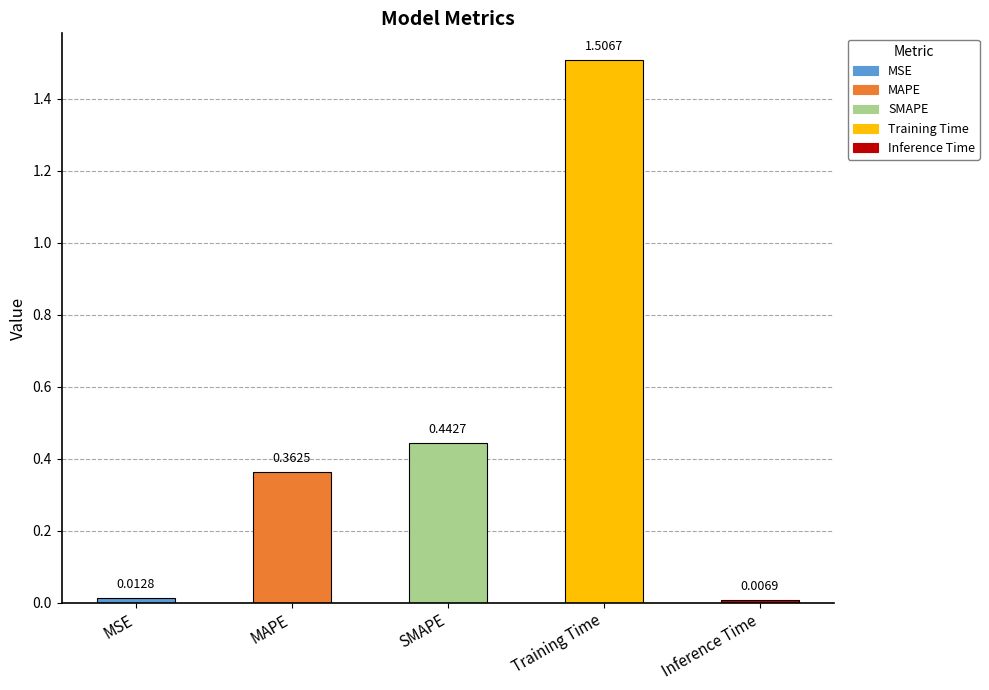

Rank the categories by value from highest to lowest.

Training Time, SMAPE, MAPE, MSE, Inference Time